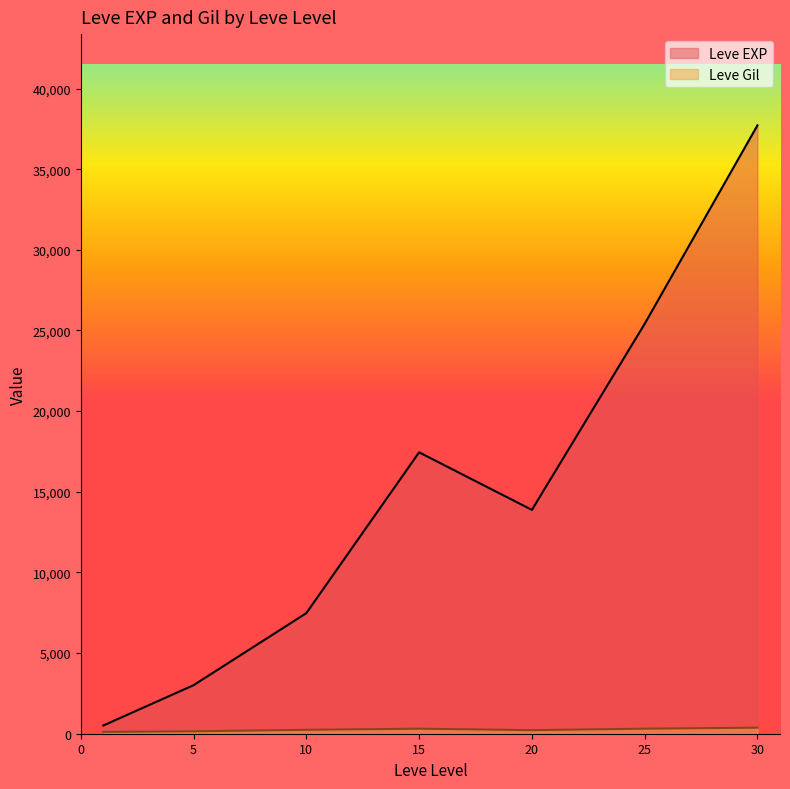

After their last crossing, which series has the higher values: Leve EXP or Leve Gil?

Leve EXP